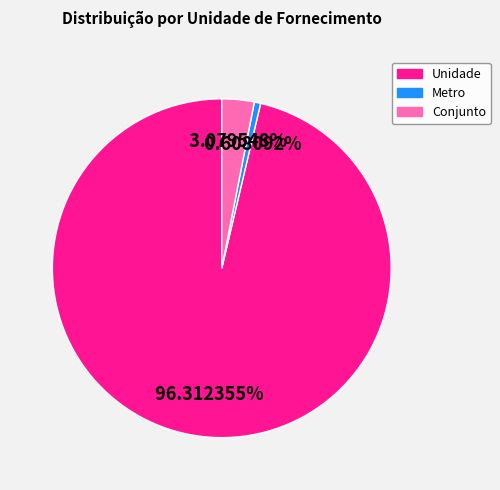

Does any single category account for the majority?

Yes